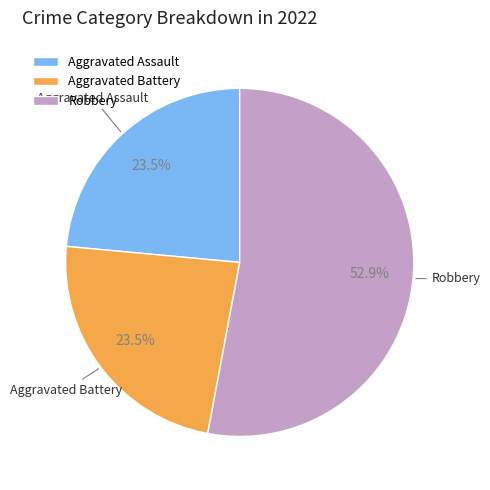

Count the number of slices in the pie.

3